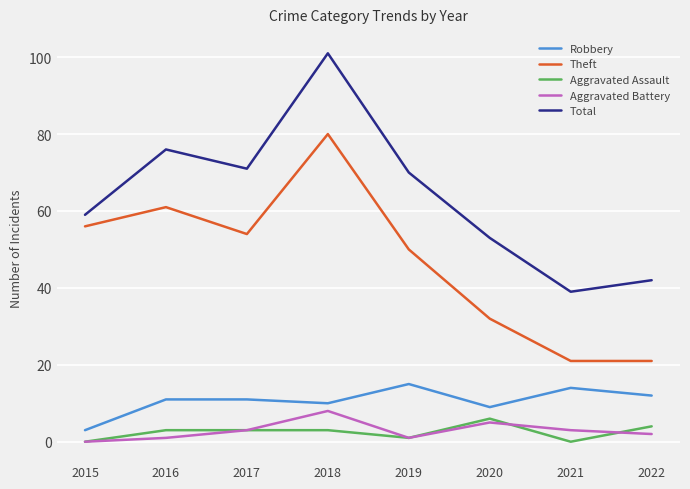

Reading left to right, extract all data points from this chart.

Robbery: 2015=3	2016=11	2017=11	2018=10	2019=15	2020=9	2021=14	2022=12
Theft: 2015=56	2016=61	2017=54	2018=80	2019=50	2020=32	2021=21	2022=21
Aggravated Assault: 2015=0	2016=3	2017=3	2018=3	2019=1	2020=6	2021=0	2022=4
Aggravated Battery: 2015=0	2016=1	2017=3	2018=8	2019=1	2020=5	2021=3	2022=2
Total: 2015=59	2016=76	2017=71	2018=101	2019=70	2020=53	2021=39	2022=42